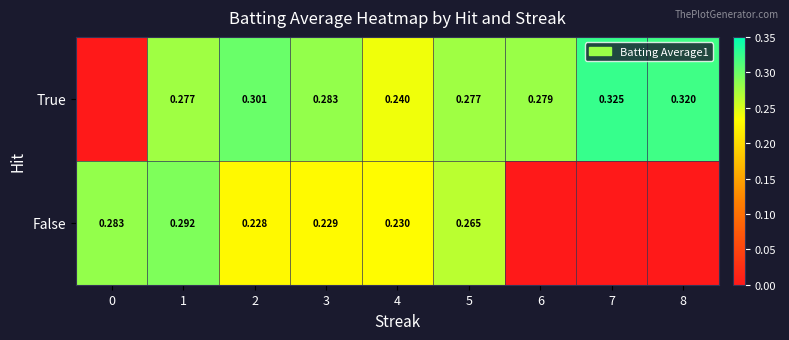

At 4, list the series in order from smallest to largest.

False, True